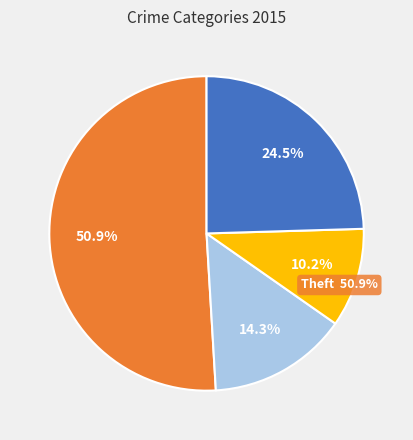

Approximately how many times larger is the value at Robbery compared to Aggravated Battery?

1.2